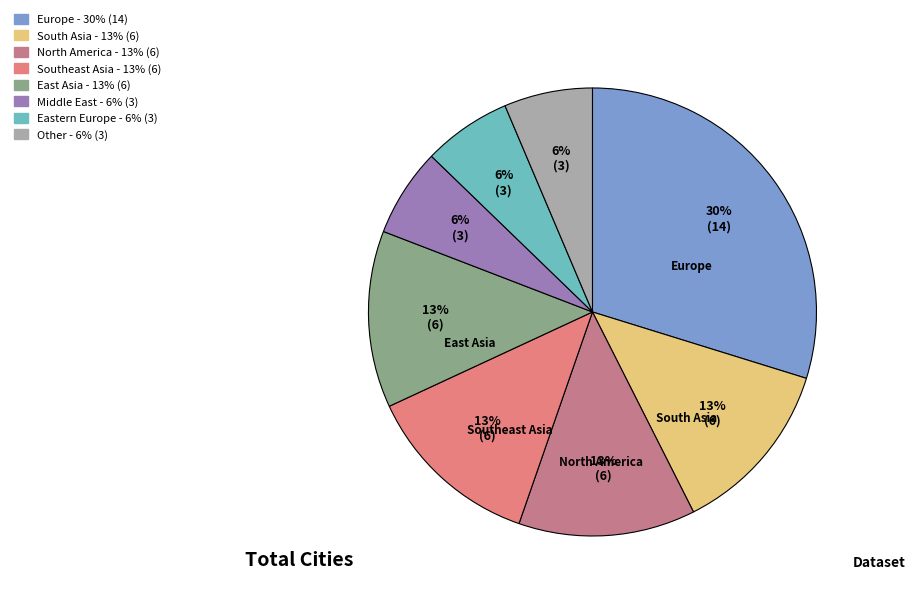

How many slices are in this pie chart?

8